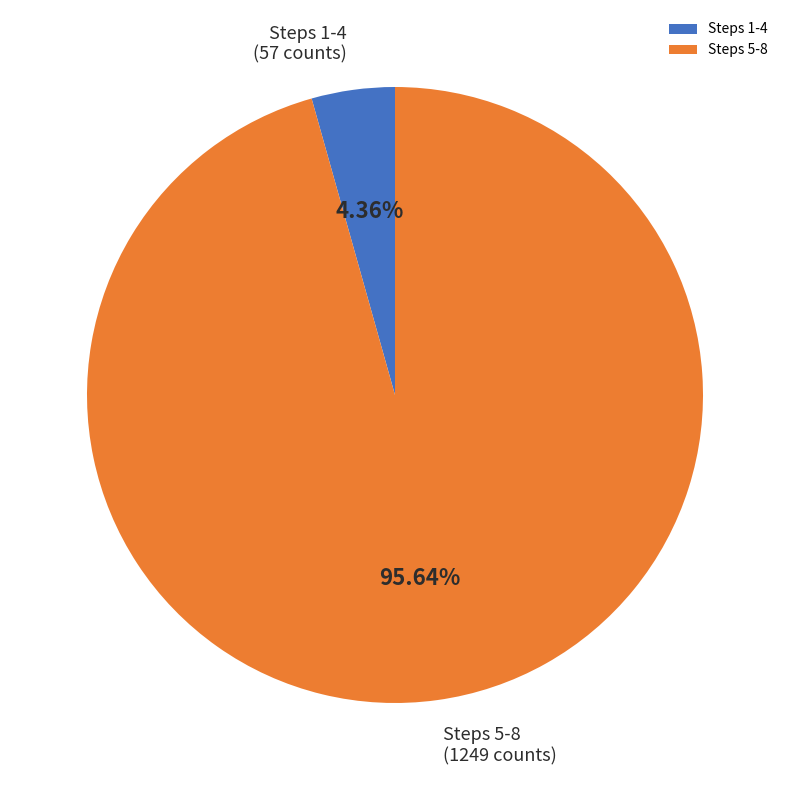

Rank the categories by value from highest to lowest.

Steps 5-8, Steps 1-4